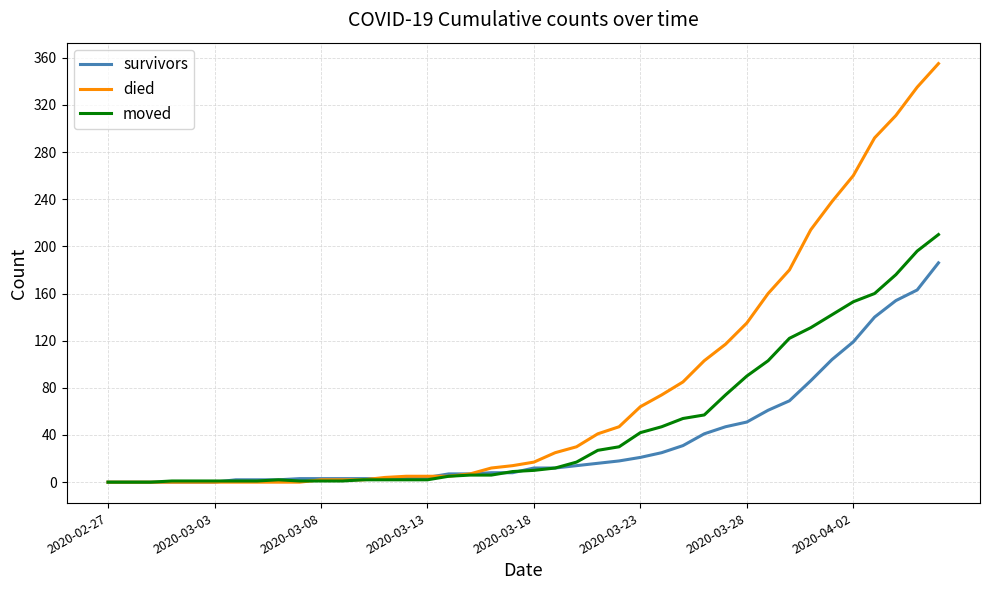

What is the sum of all moved values?

1897